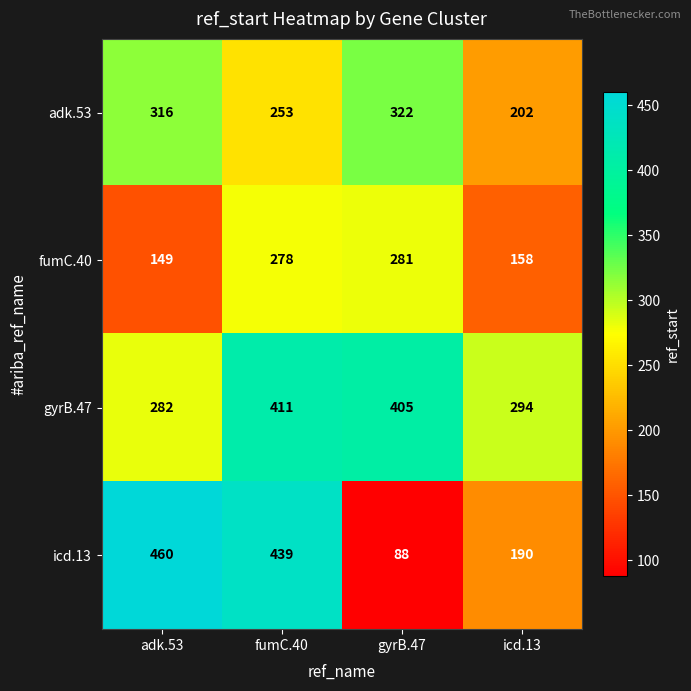

At how many categories does at least one series exceed 244?

4